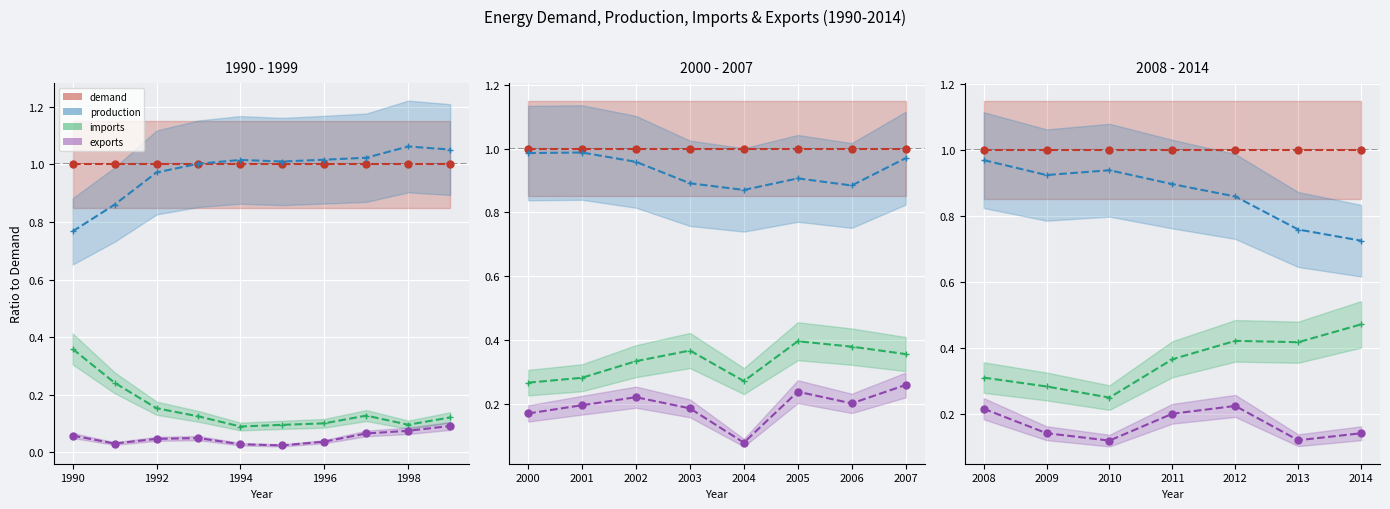

True or false: exports and demand intersect in this chart.

False